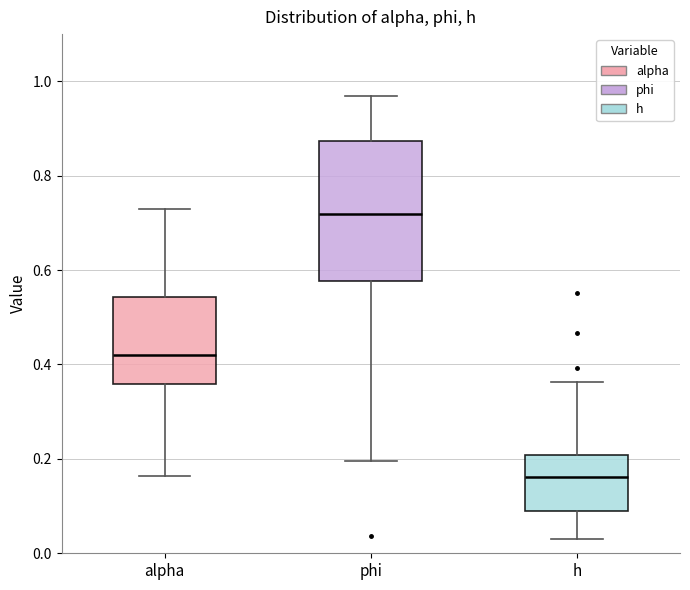

Where does the upper whisker of the box for h end on the y-axis? The values are not printed on the chart, so give them approximately, as read against the axis.

0.36